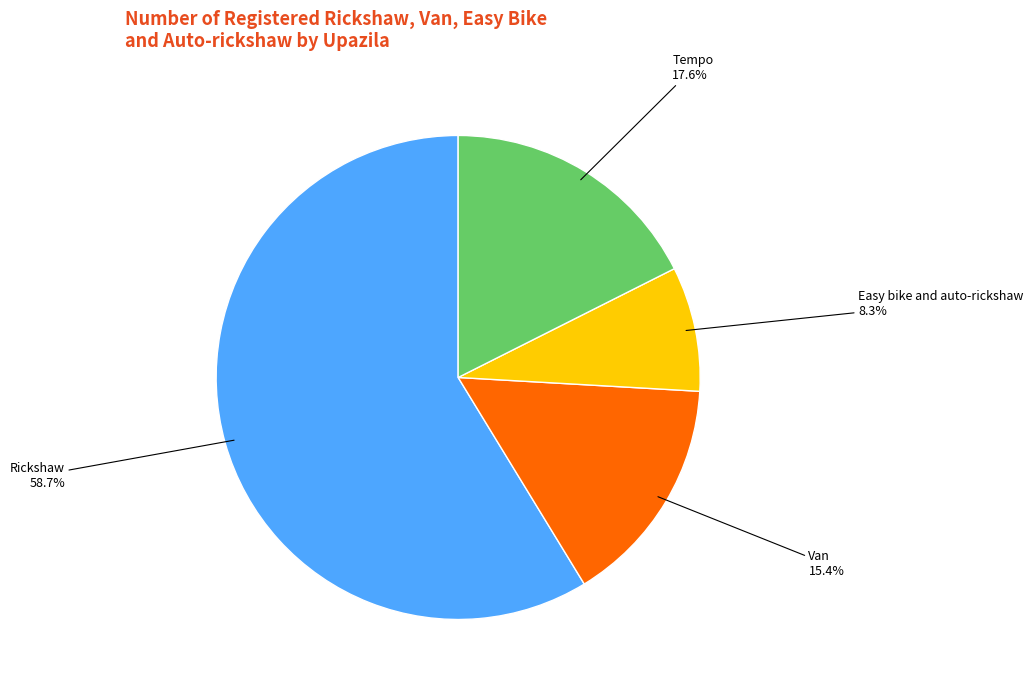

Does any single category account for the majority?

Yes